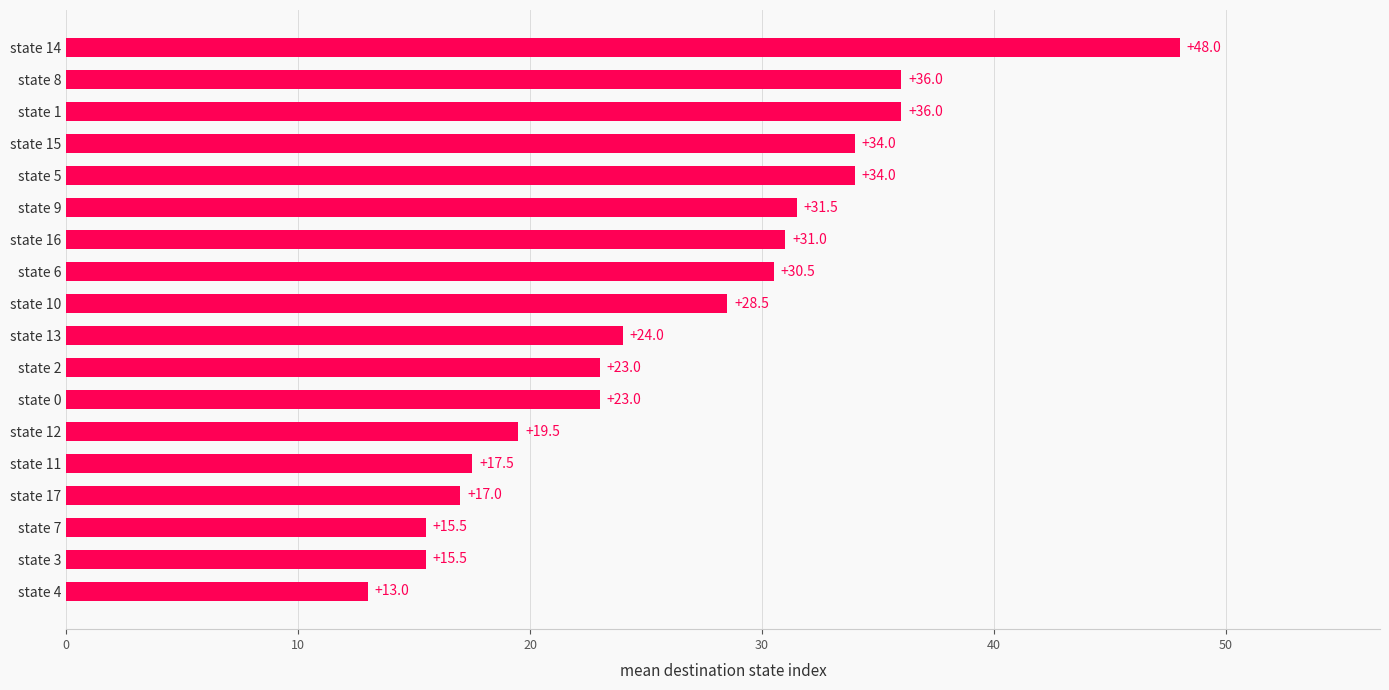

What is the difference between the maximum and minimum values?

35.0